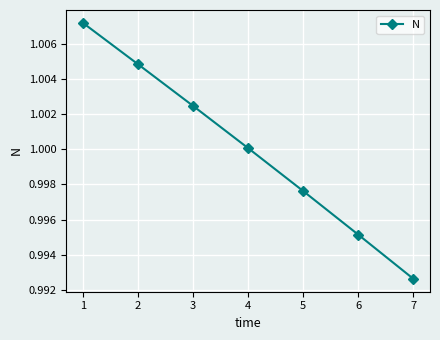

The chart shows a value of 1.0 at 2. True or false?

True